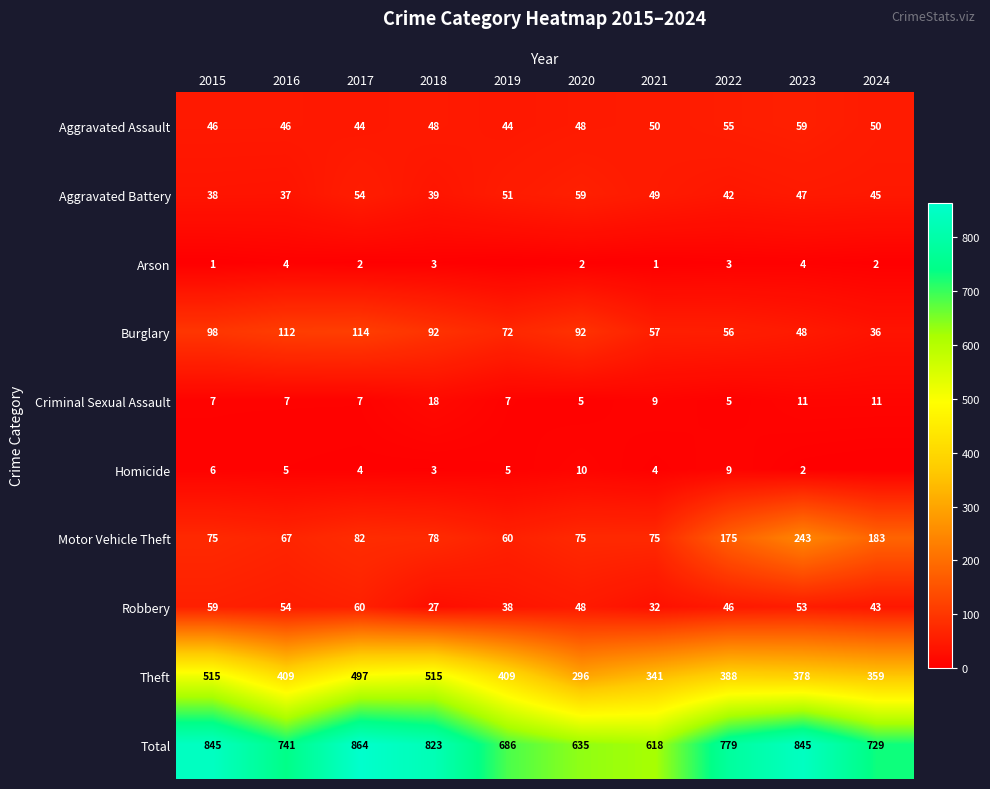

Count the Aggravated Assault values in the range 46 to 50.

6